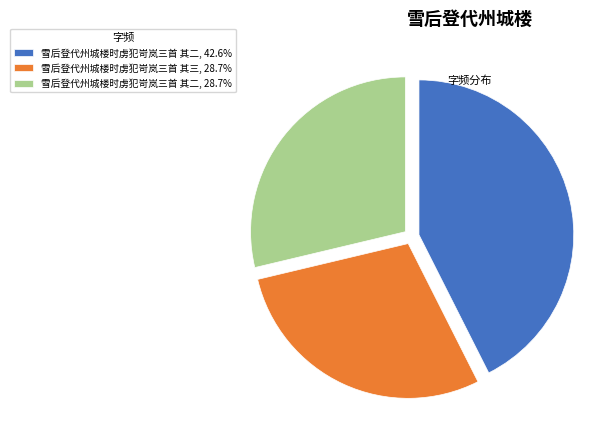

Is the sum of 雪后登代州城楼时虏犯岢岚三首 其二, 28.7% and 雪后登代州城楼时虏犯岢岚三首 其三, 28.7% greater than half?

Yes